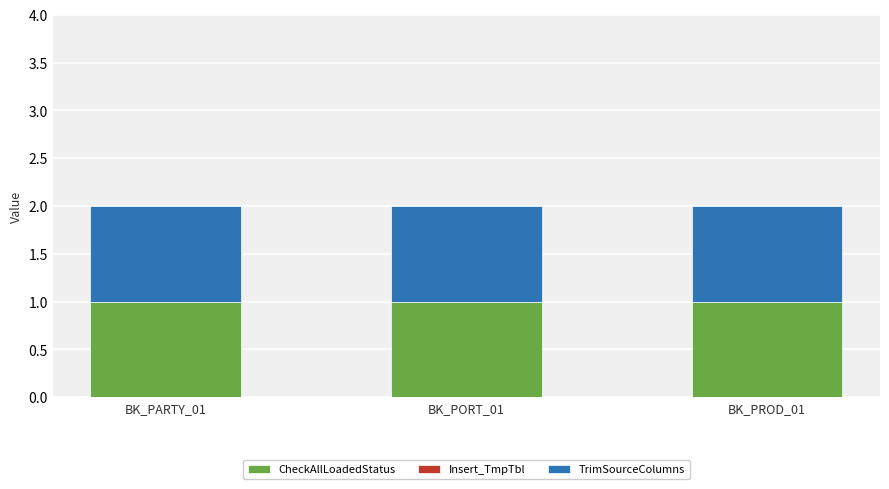

Which series changed the most between BK_PARTY_01 and BK_PORT_01?

CheckAllLoadedStatus